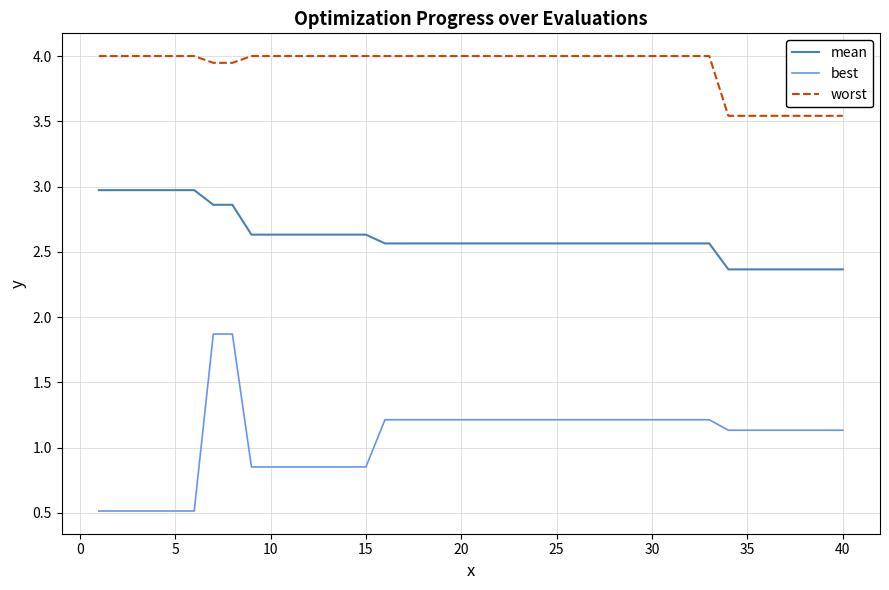

Which series has the largest total across all categories?

worst